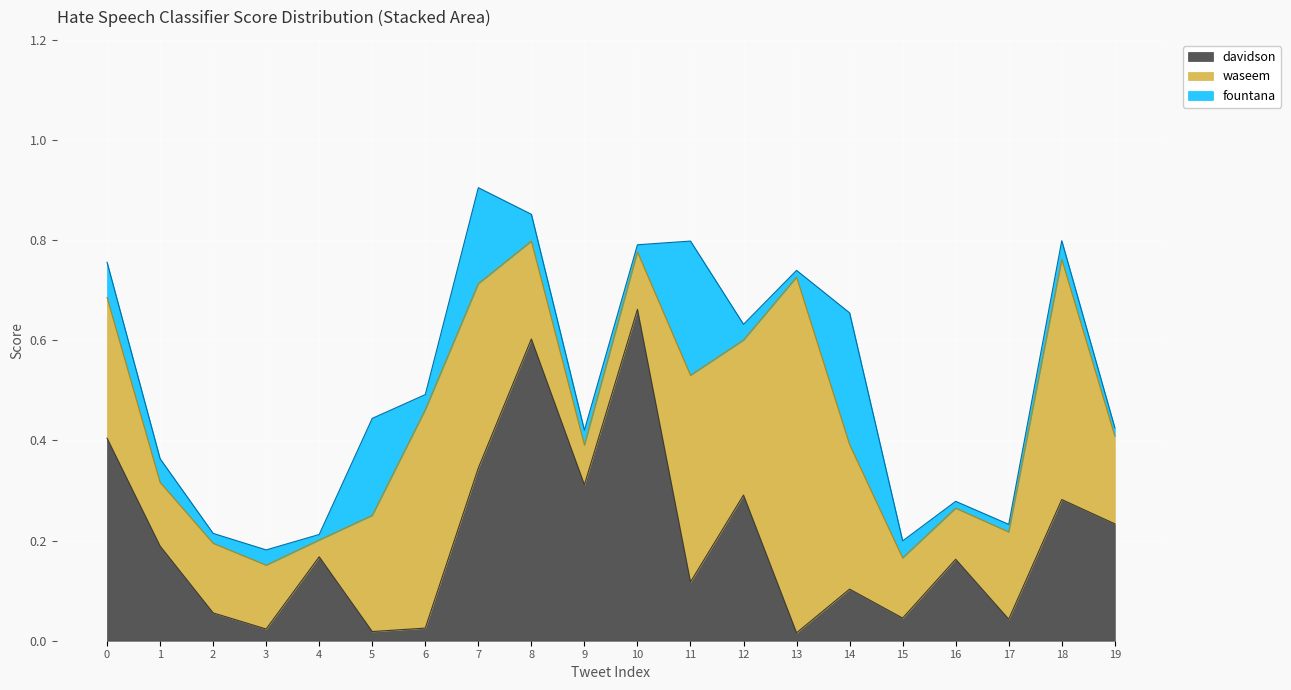

Where is the first local maximum for fountana?

3